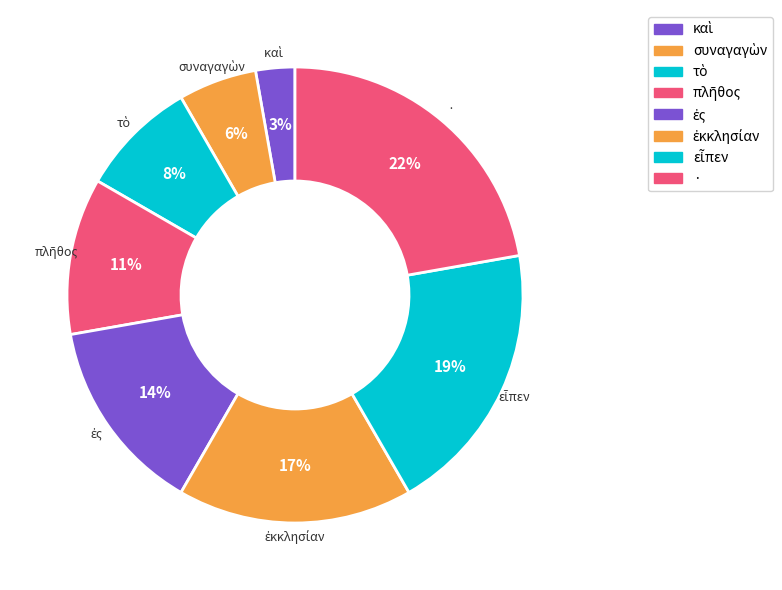

Which category has the biggest portion of the pie?

·